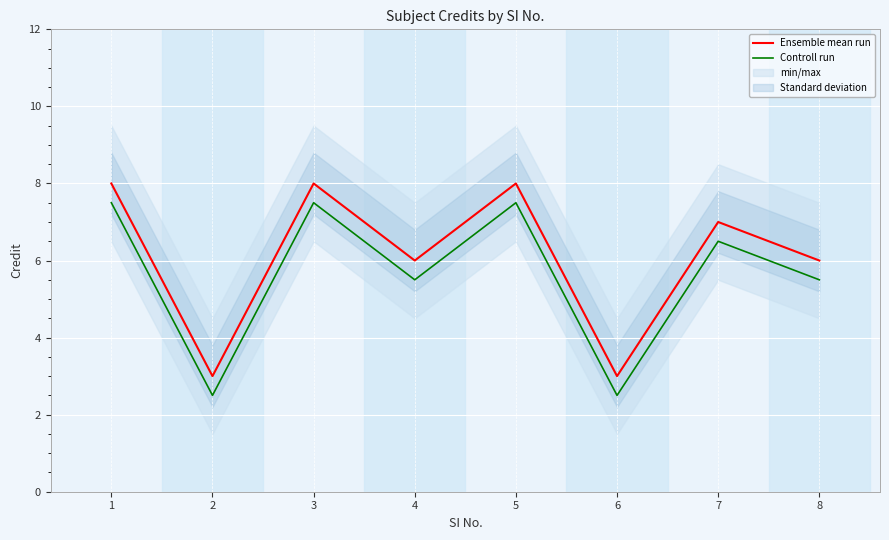

How many data points in Controll run are above 6?

4